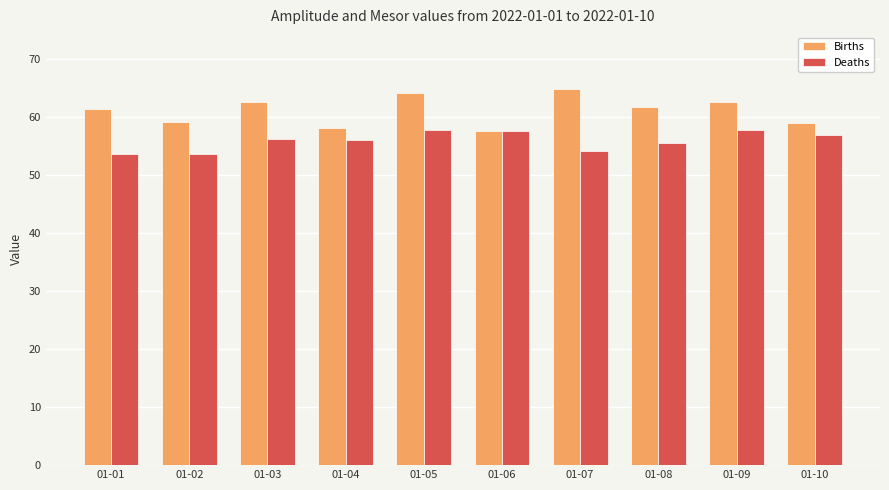

What is the sum of all Deaths values?

558.9